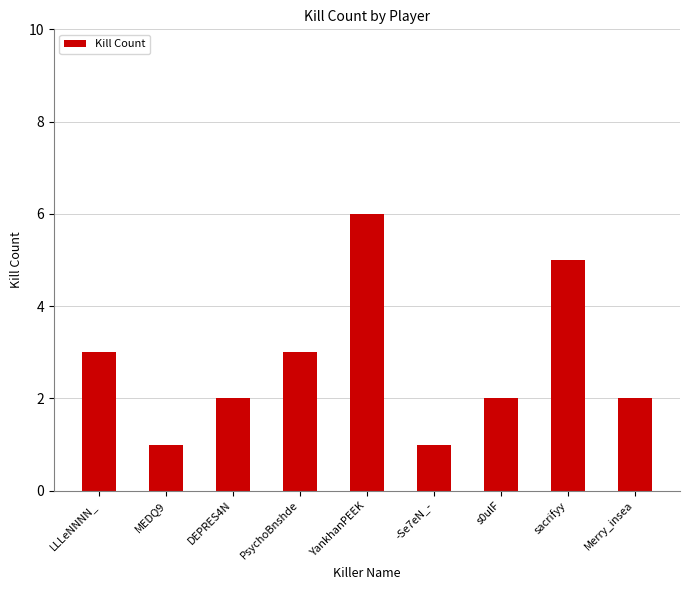

What is the sum of all values?

25